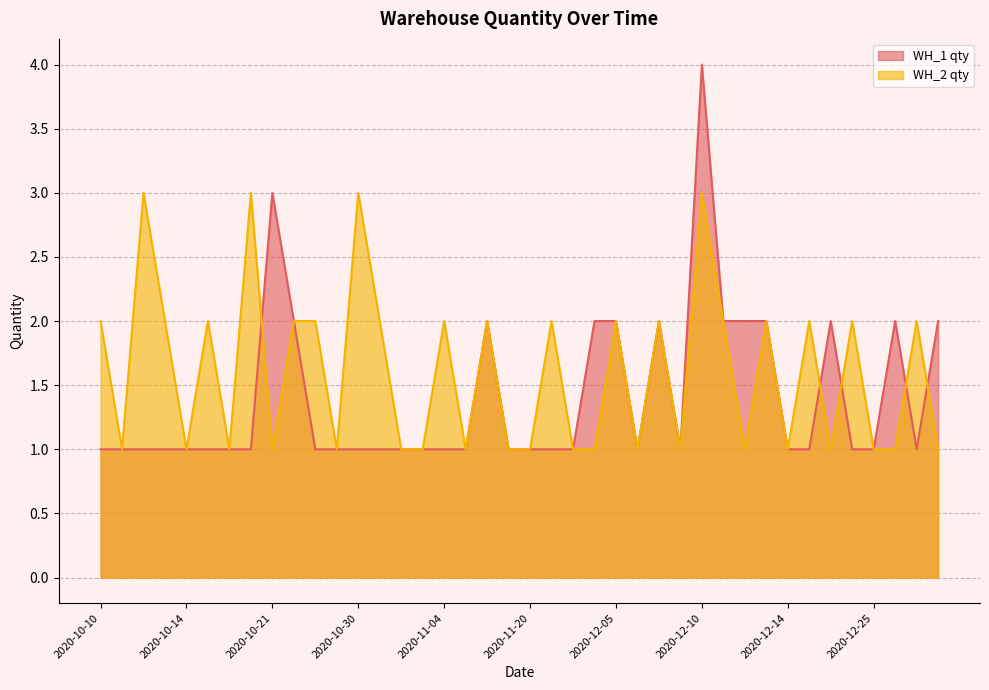

List the series in order of their overall mean, lowest first.

WH_1 qty, WH_2 qty